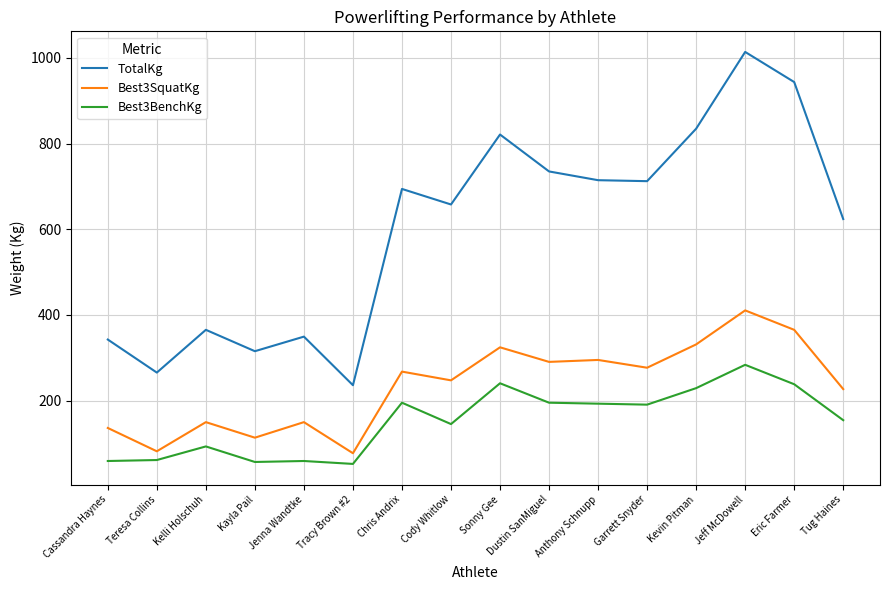

How many lines are shown in the chart?

3